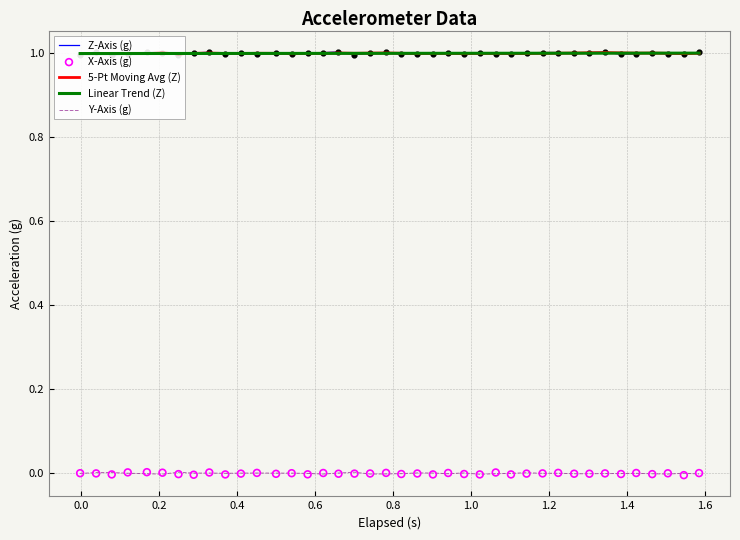

Which series contains the highest Y value?

Z-Axis (g)